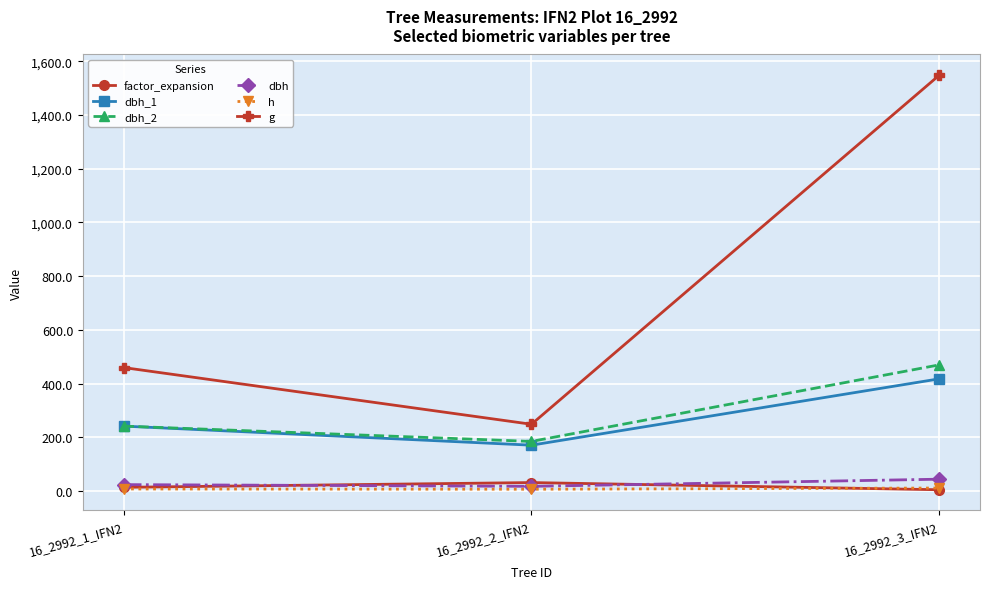

Which category has the highest value in the dbh series?

16_2992_3_IFN2